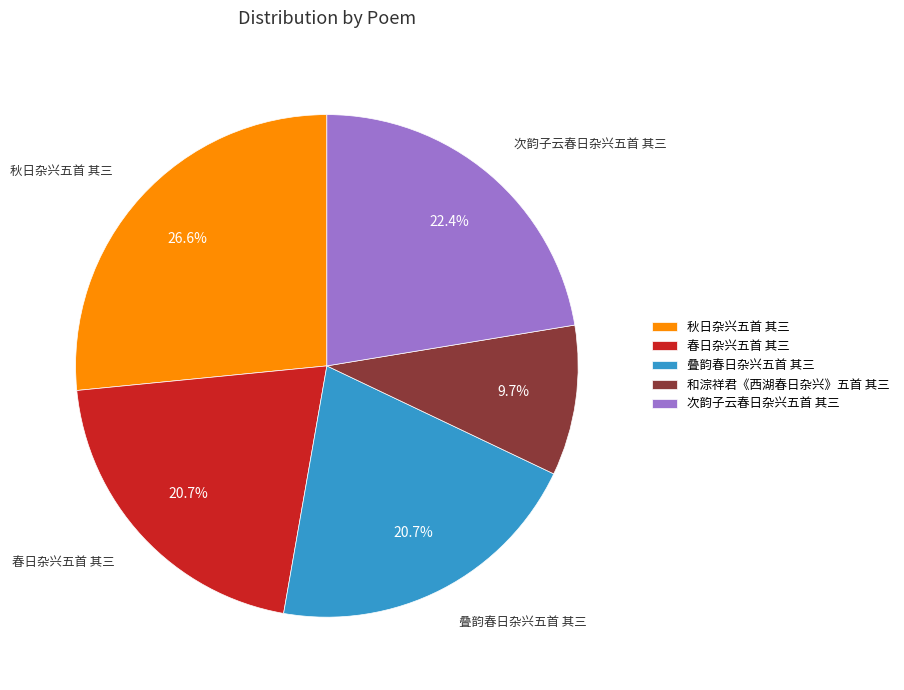

To the nearest percent, what percentage of the pie is 和淙祥君《西湖春日杂兴》五首 其三?

10%